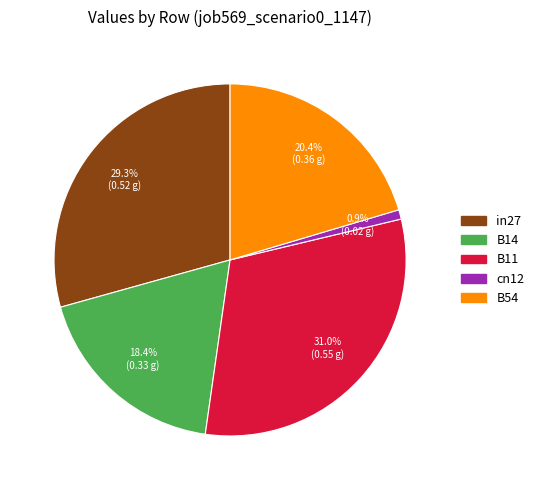

Rank the categories by value from lowest to highest.

cn12, B14, B54, in27, B11